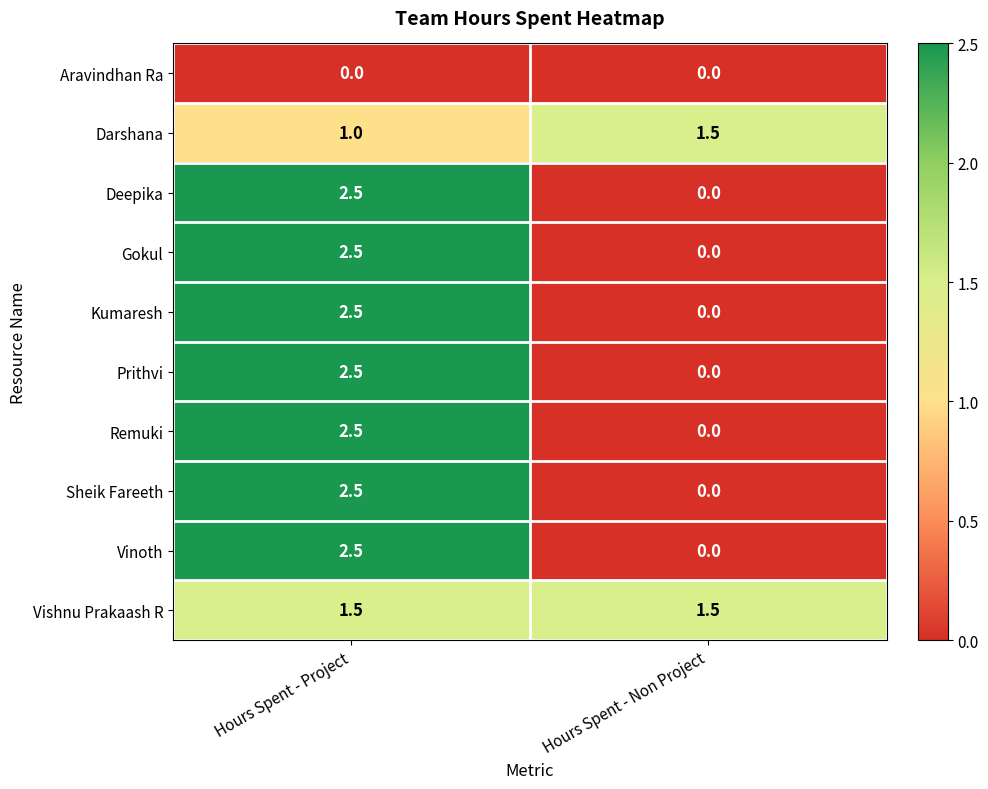

Read the Darshana value at Hours Spent - Non Project.

1.5